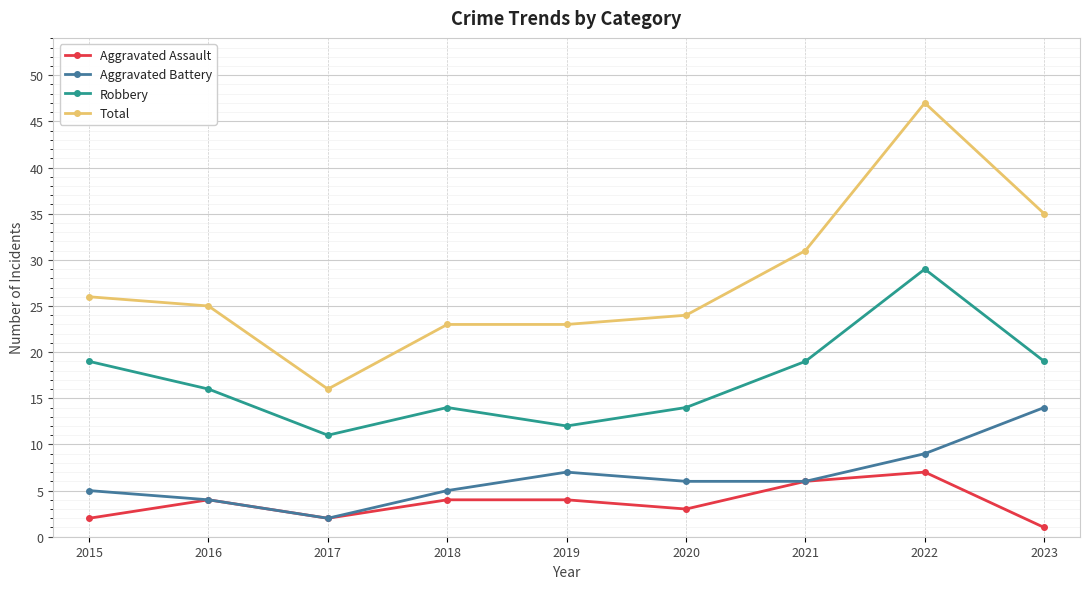

Where is the first local minimum for Total?

2017